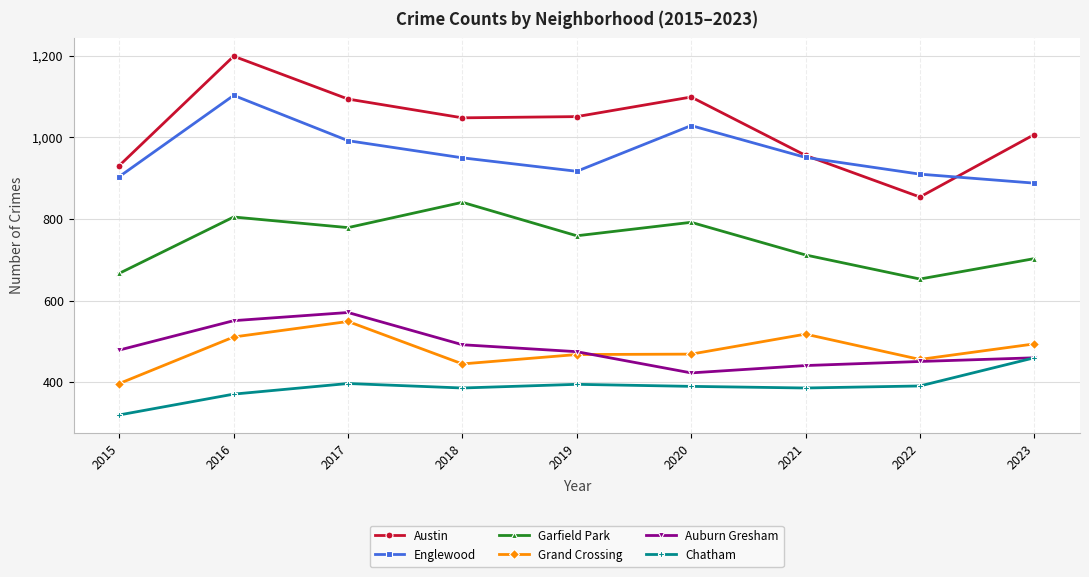

The Englewood series shows 303 at 2023. True or false?

False